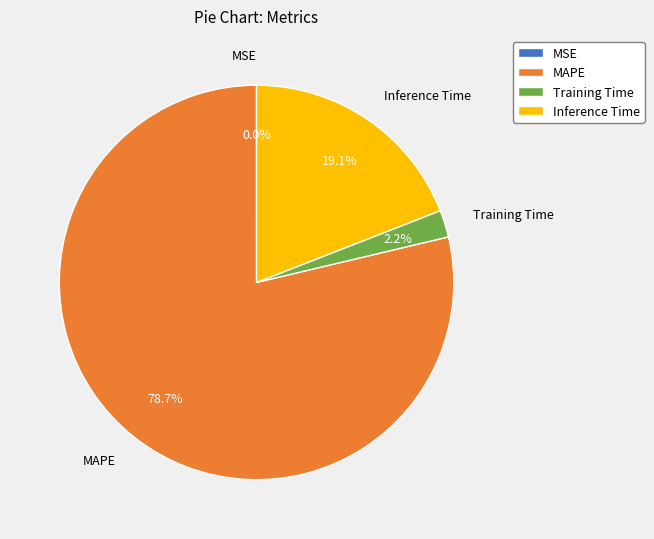

Combined, what portion of the pie is Training Time and Inference Time?

21.3%